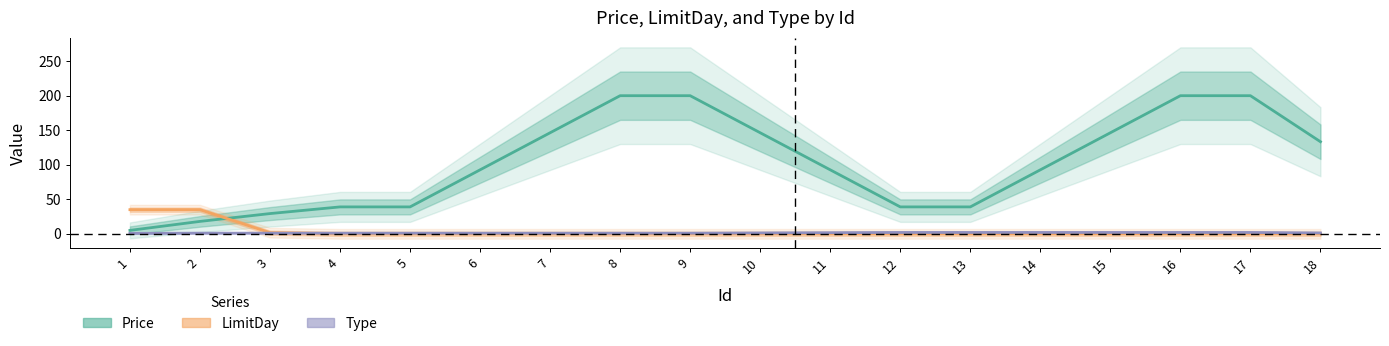

True or false: Type and Price cross at least once.

False